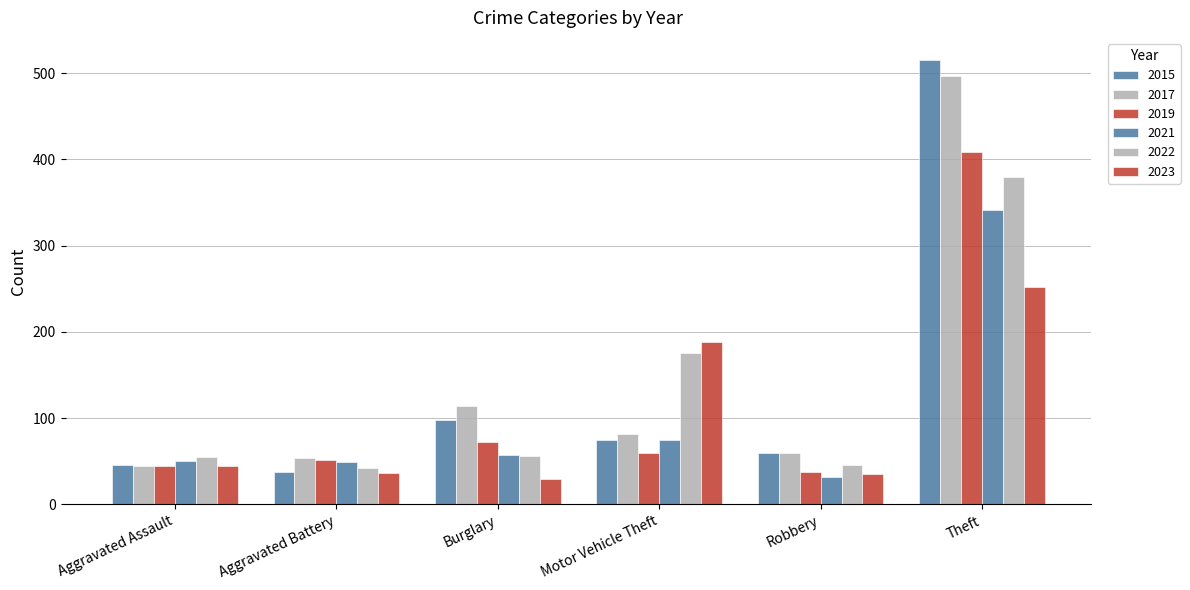

How many categories are shown in the chart?

6